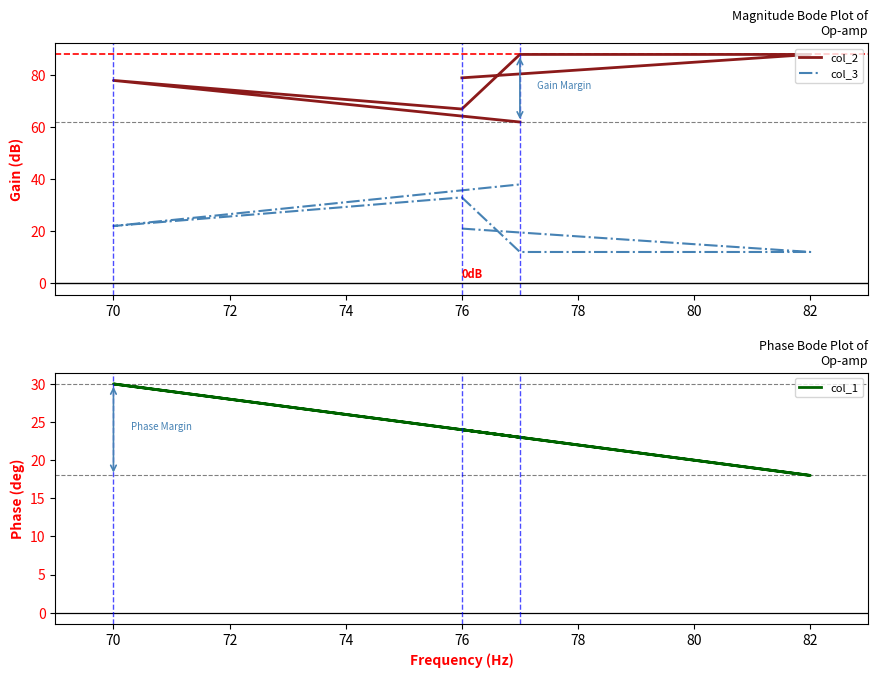

What is the sum of all col_2 values?

462